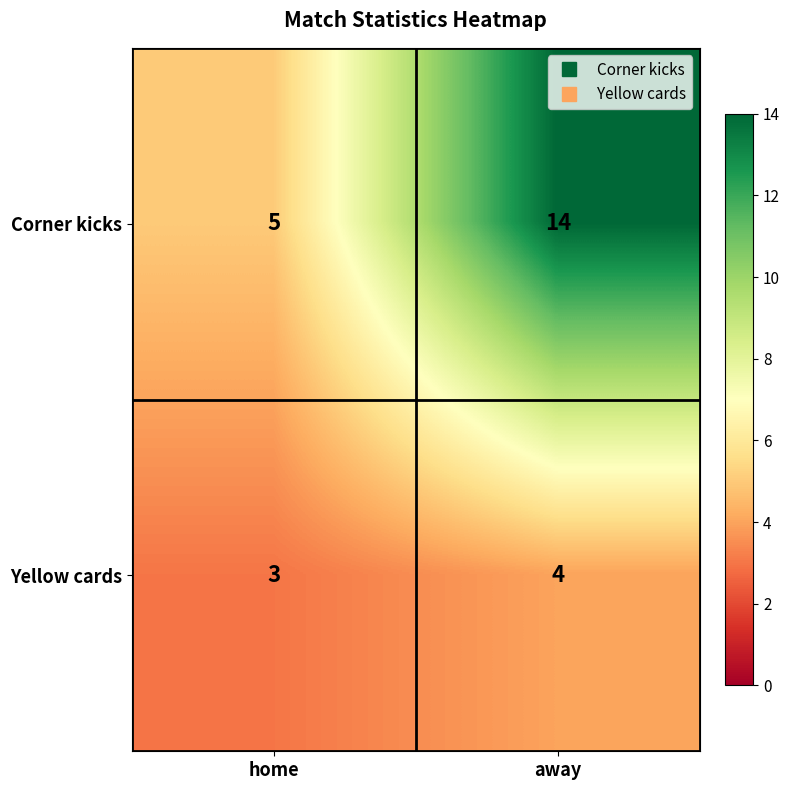

Where is Yellow cards nearest to the value 3?

home